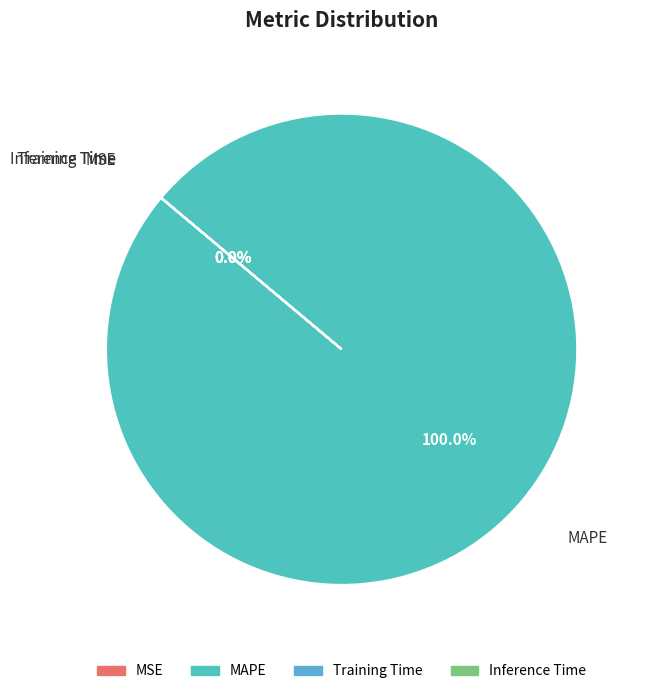

To the nearest percent, what is the combined percentage of MAPE and MSE?

100%